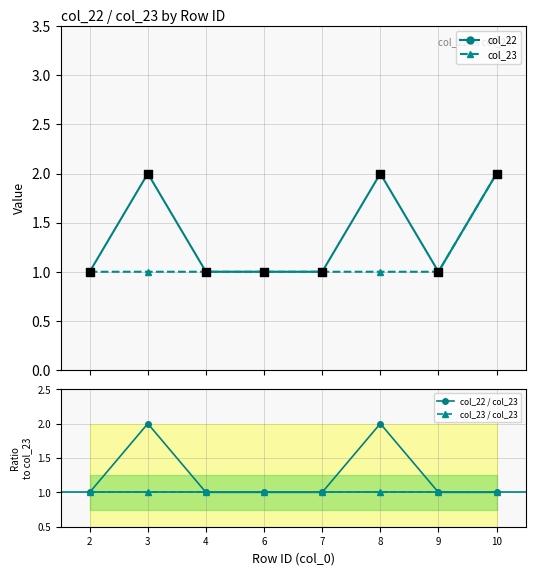

True or false: col_22 has more than 0 points higher than both neighbors.

True